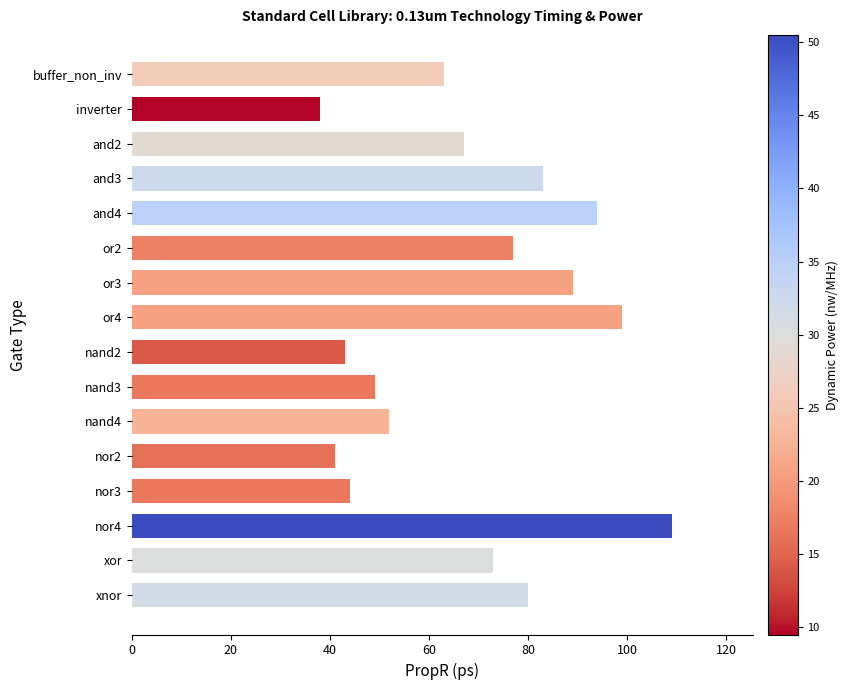

What is the sum of all values?

1101